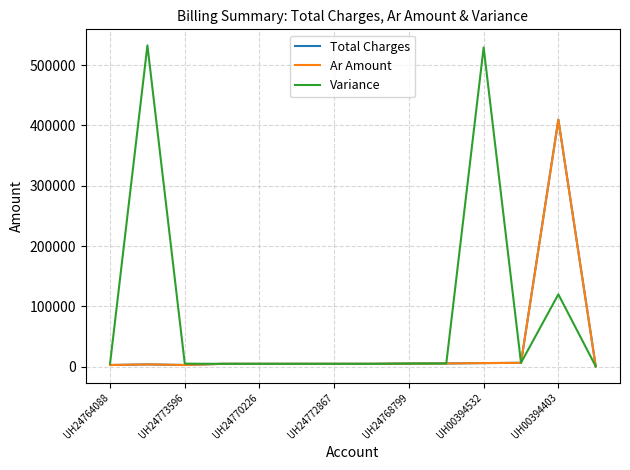

True or false: Total Charges has more than 0 points higher than both neighbors.

True